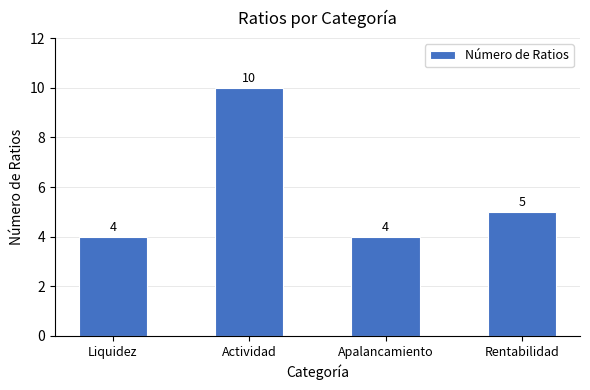

Between Liquidez and Actividad, which is larger?

Actividad